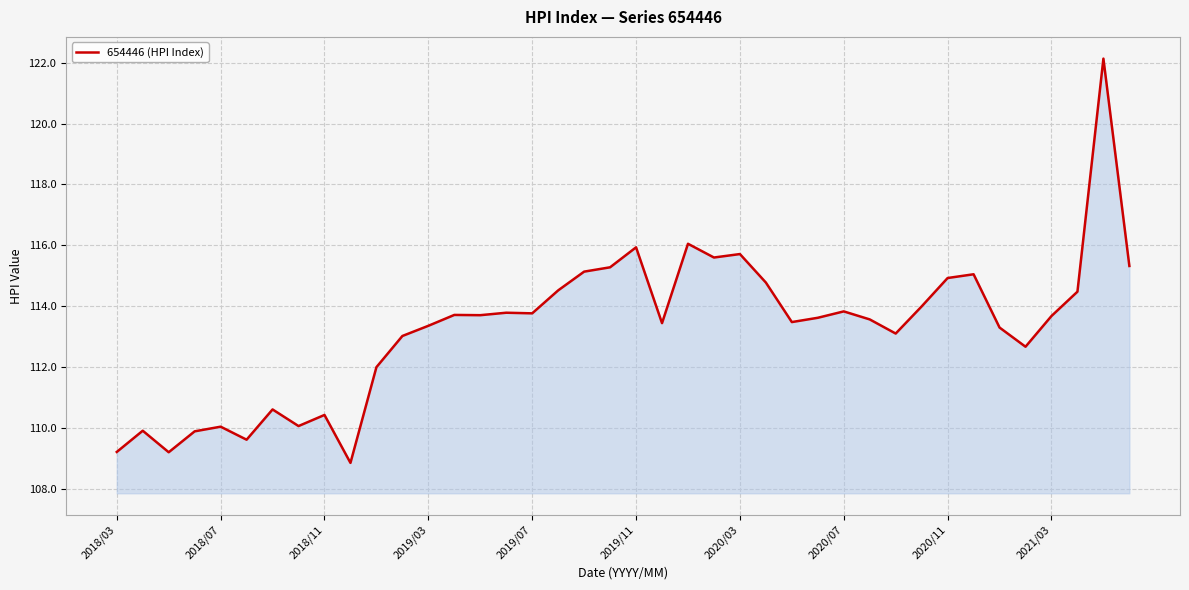

What is the maximum value shown in the chart?

122.1